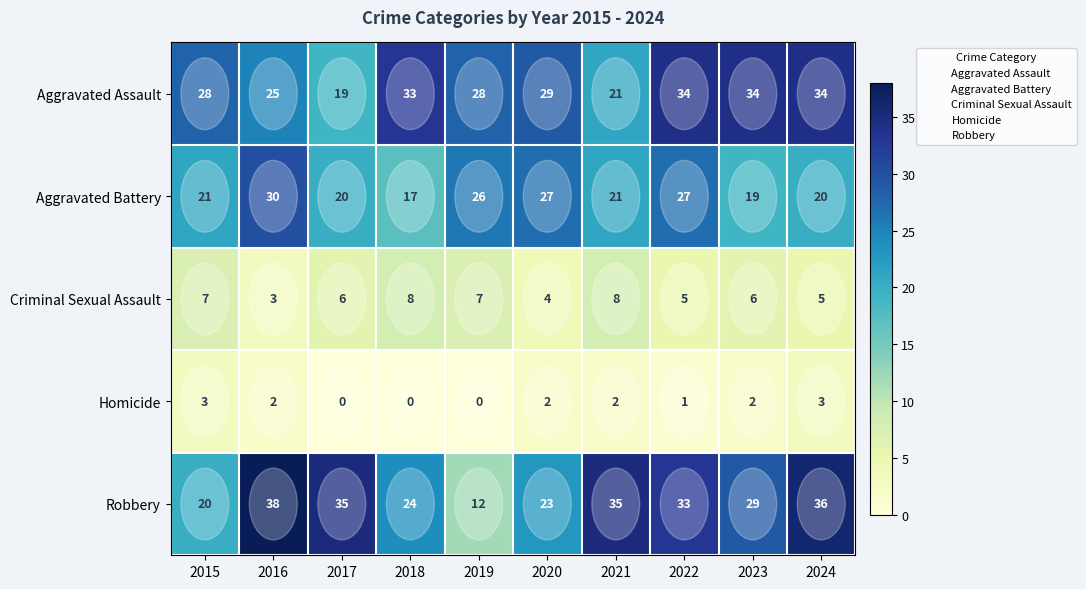

The Aggravated Assault series shows 19 at 2017. True or false?

True